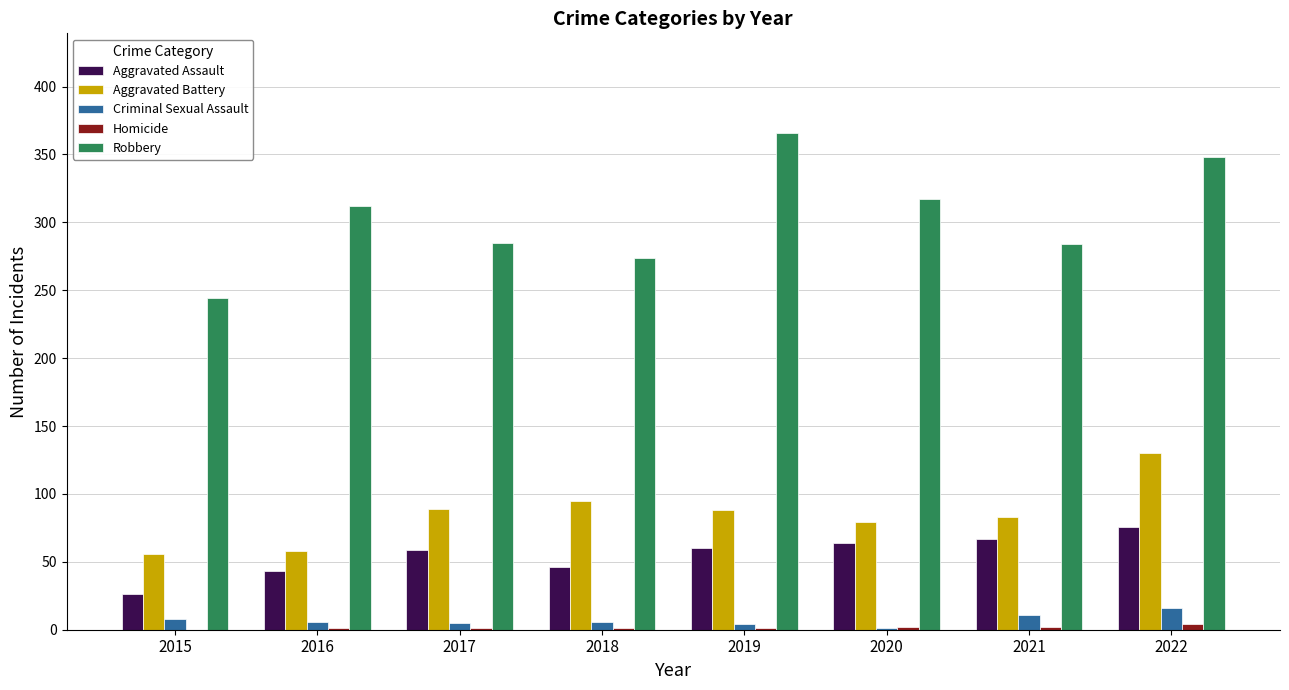

Between 2015 and 2017, which series saw the biggest shift?

Robbery